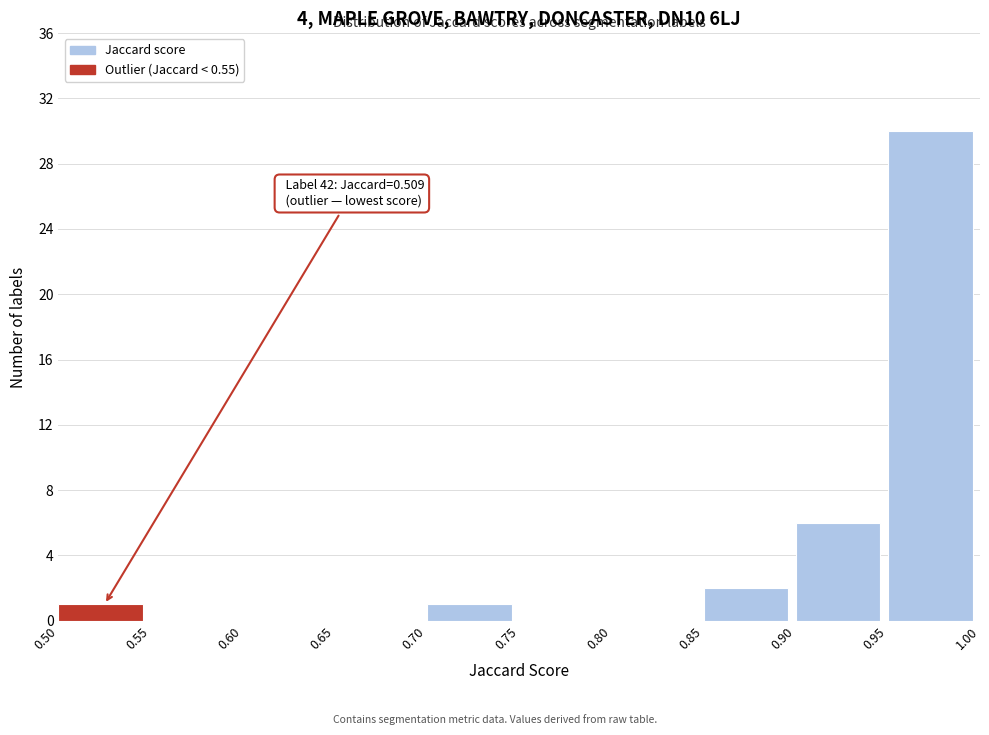

Which range on the x-axis has the tallest bar?

0.95 to 1.00